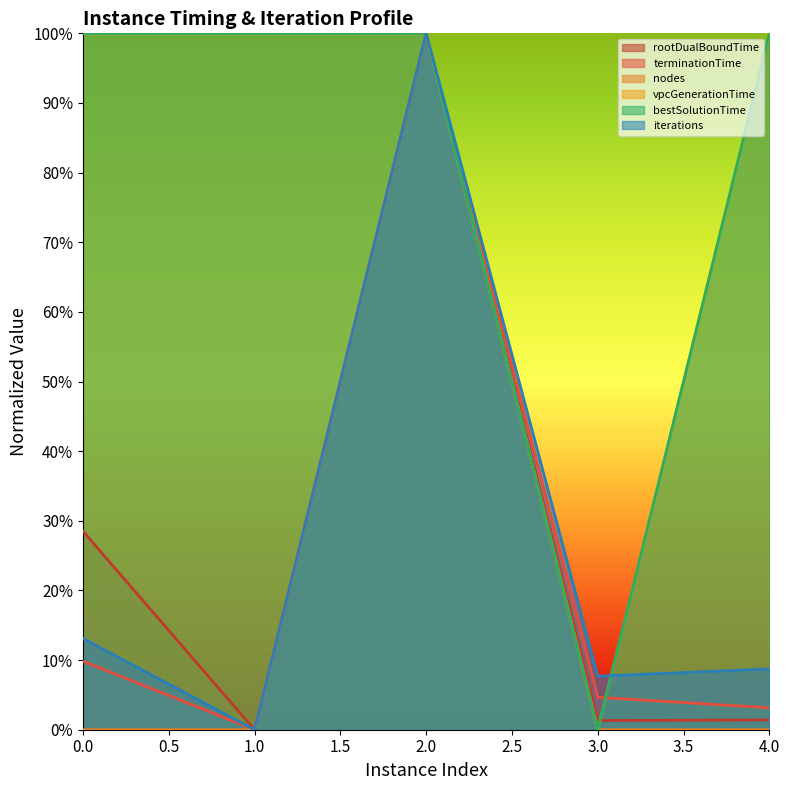

Between 1 and 3, which series saw the biggest shift?

vpcGenerationTime